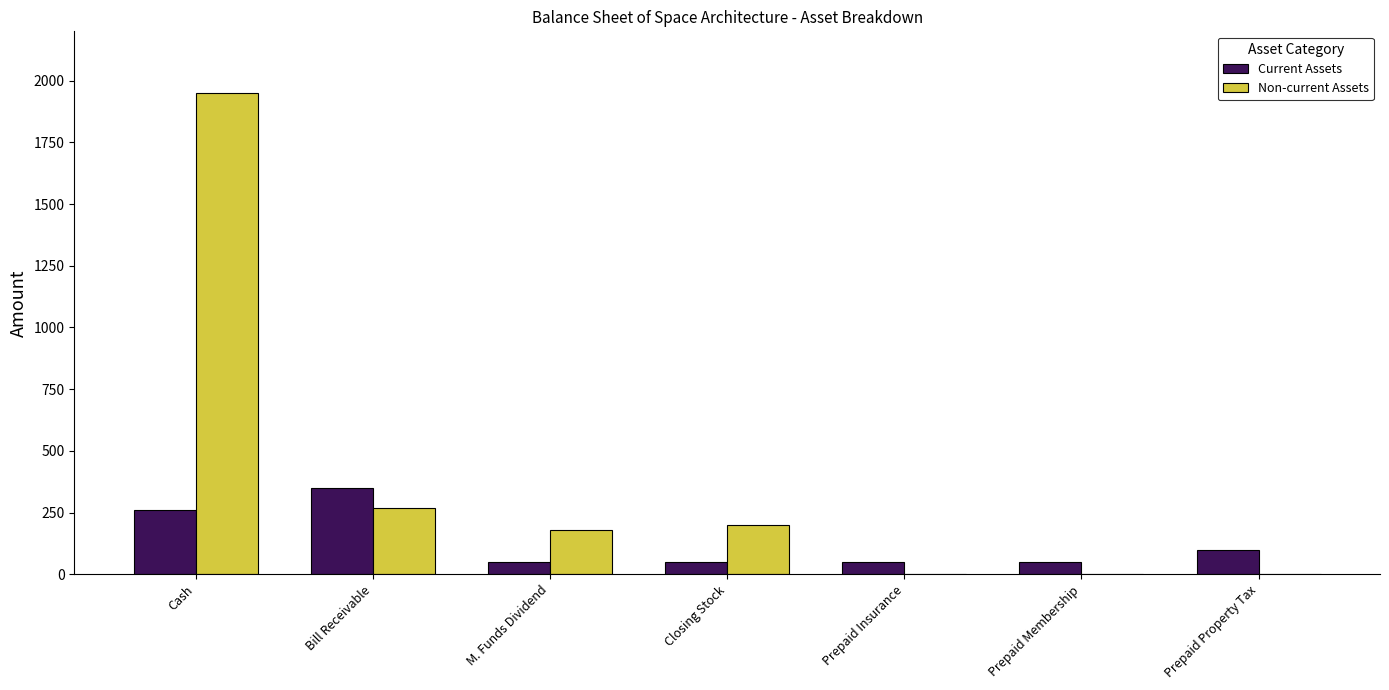

Reading left to right, what are all the values shown in this chart?

Current Assets: 260	350	50	50	50	50	100
Non-current Assets: 1950	270	180	200	0	0	0